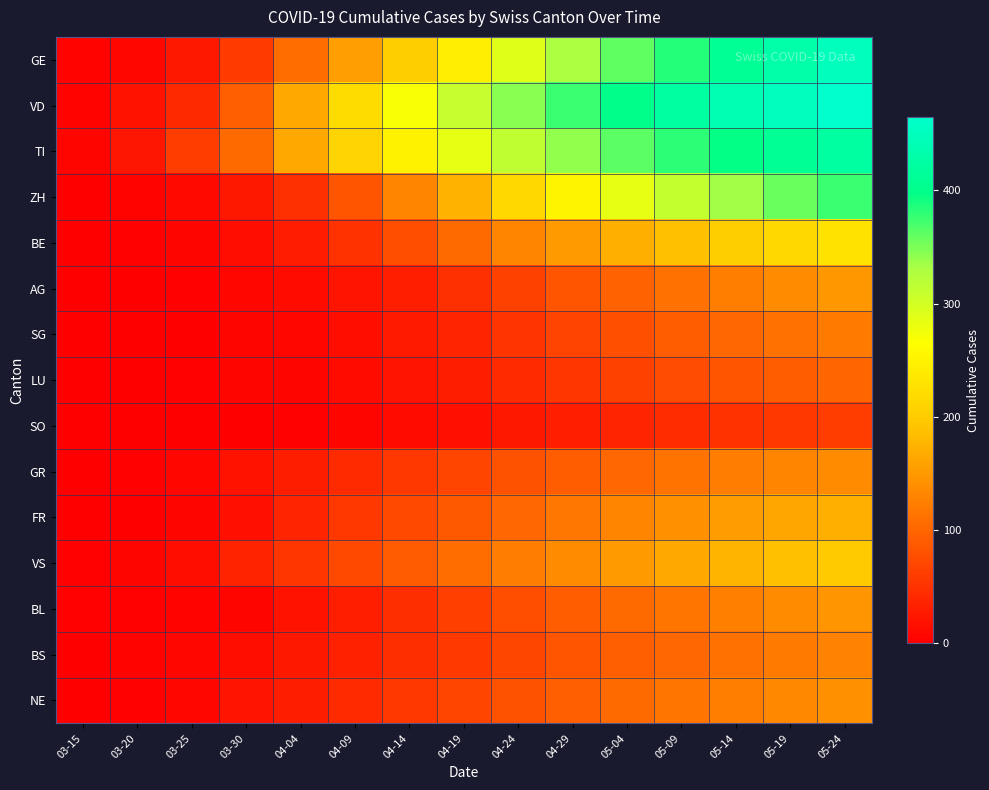

Which has a higher value, 03-25 or 03-20?

03-25